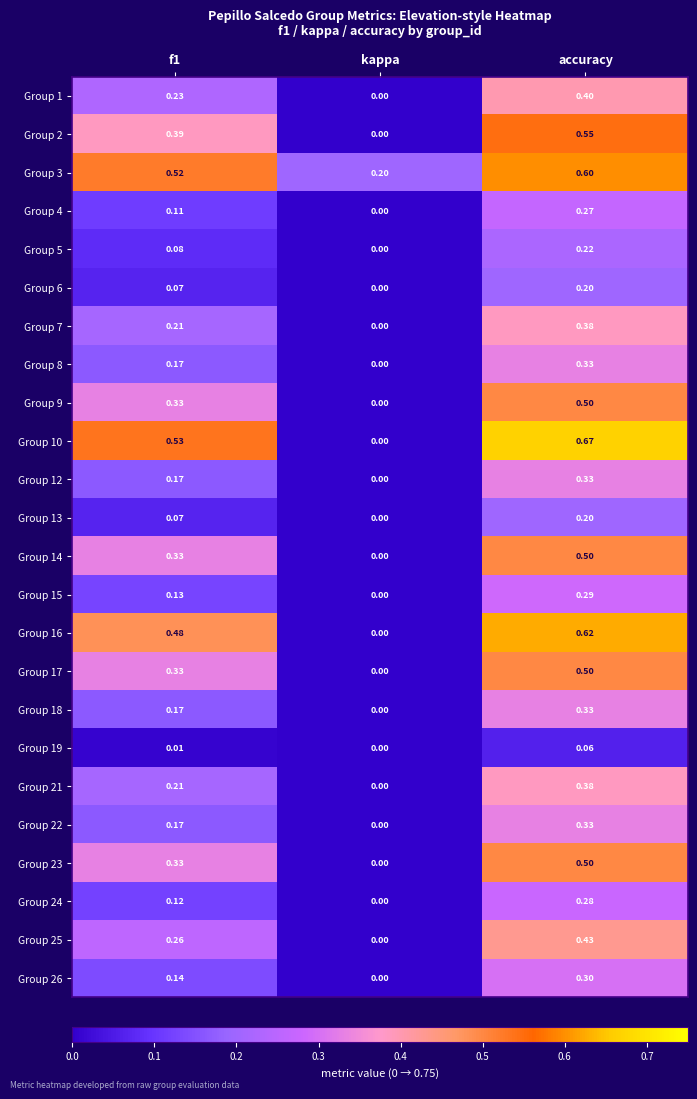

What is the difference between the highest and lowest values at kappa?

0.2